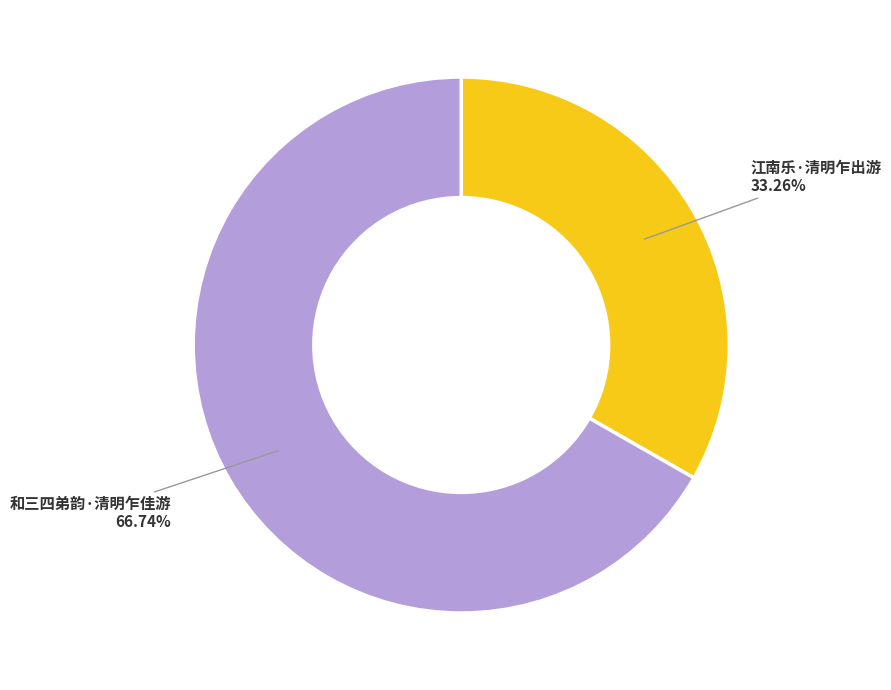

To the nearest percent, what portion does 江南乐·清明乍出游 represent?

33%